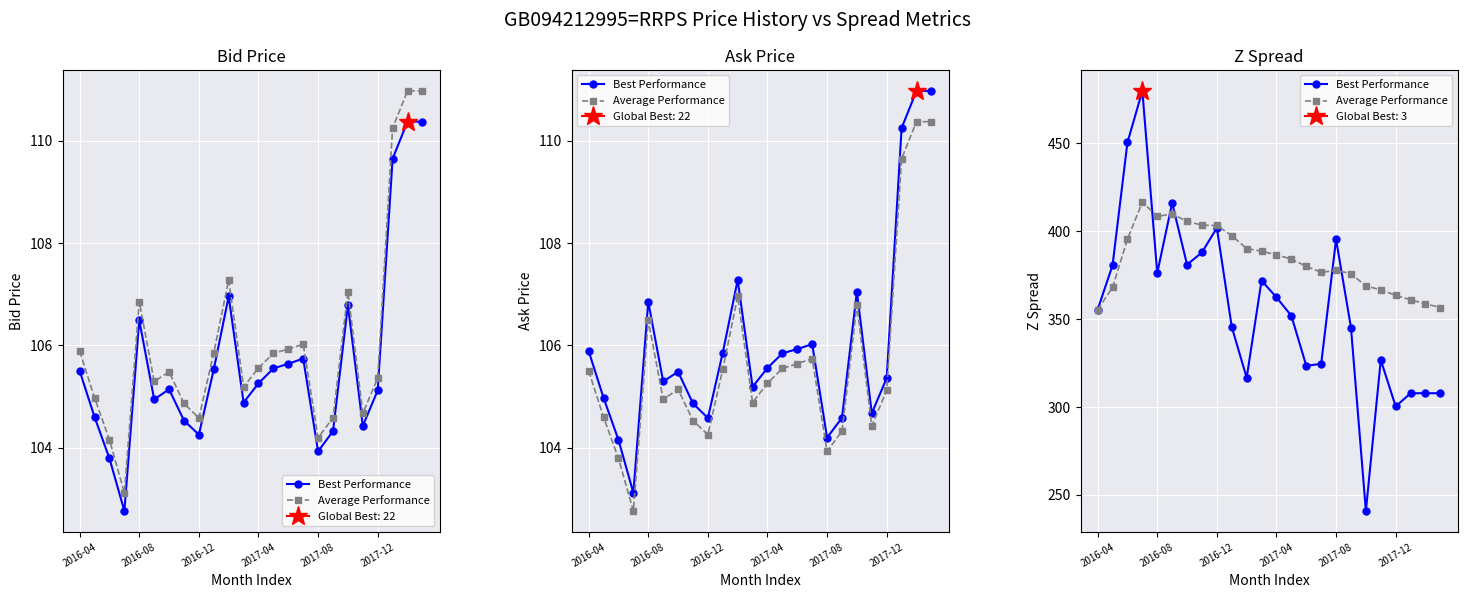

Rank the series by their average value, from highest to lowest.

Average Performance, Best Performance